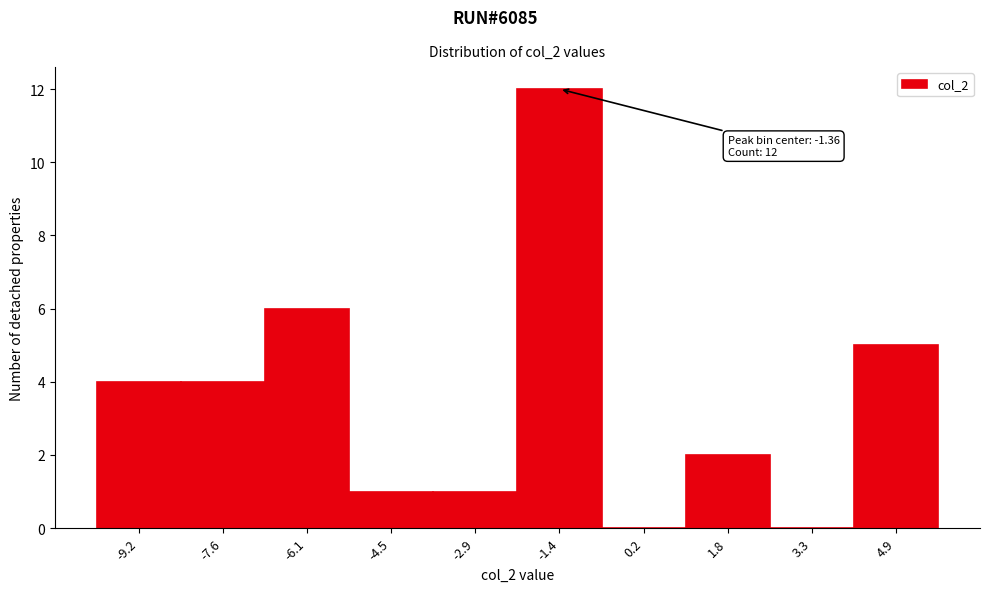

Reading left to right, what are all the values shown in this chart?

-9.2=4	-7.6=4	-6.1=6	-4.5=1	-2.9=1	-1.4=12	0.2=0	1.8=2	3.3=0	4.9=5